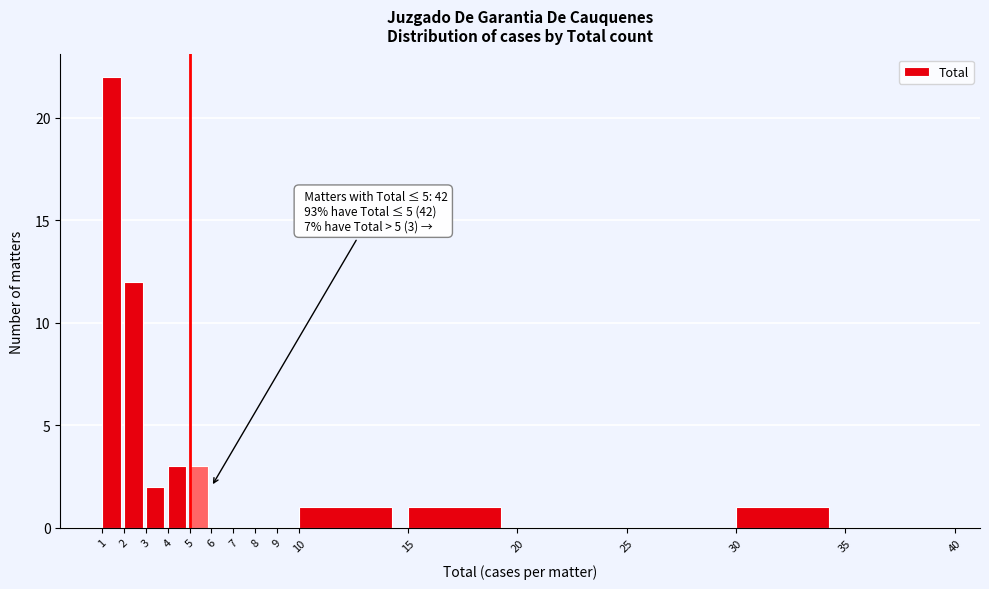

Over which range of the x-axis is the bar tallest?

1 to 2